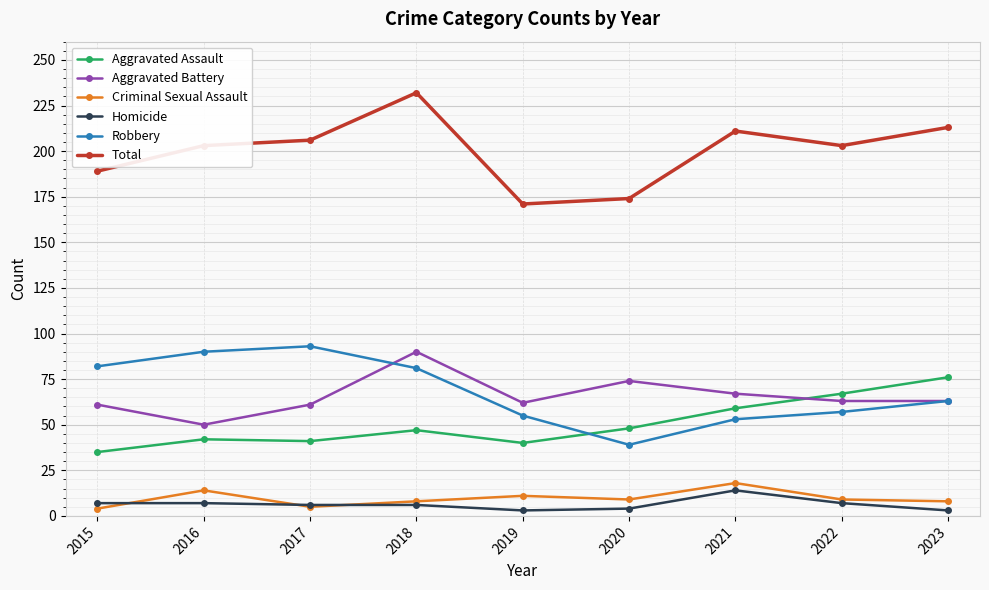

Where is the first local maximum for Aggravated Battery?

2018